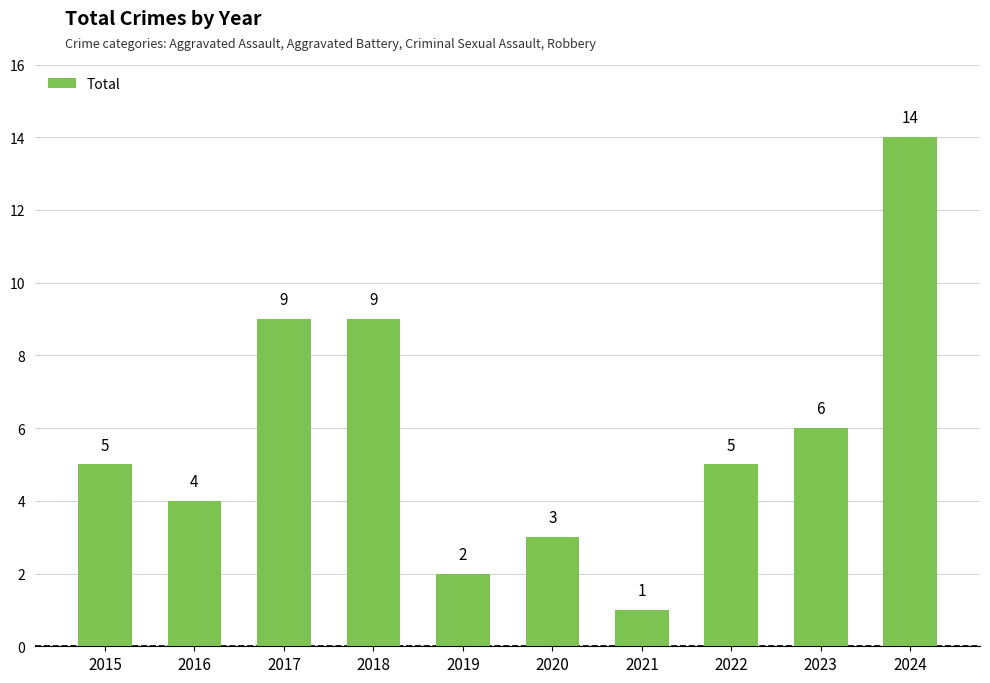

What is the value of the 7th bar from the left?

1